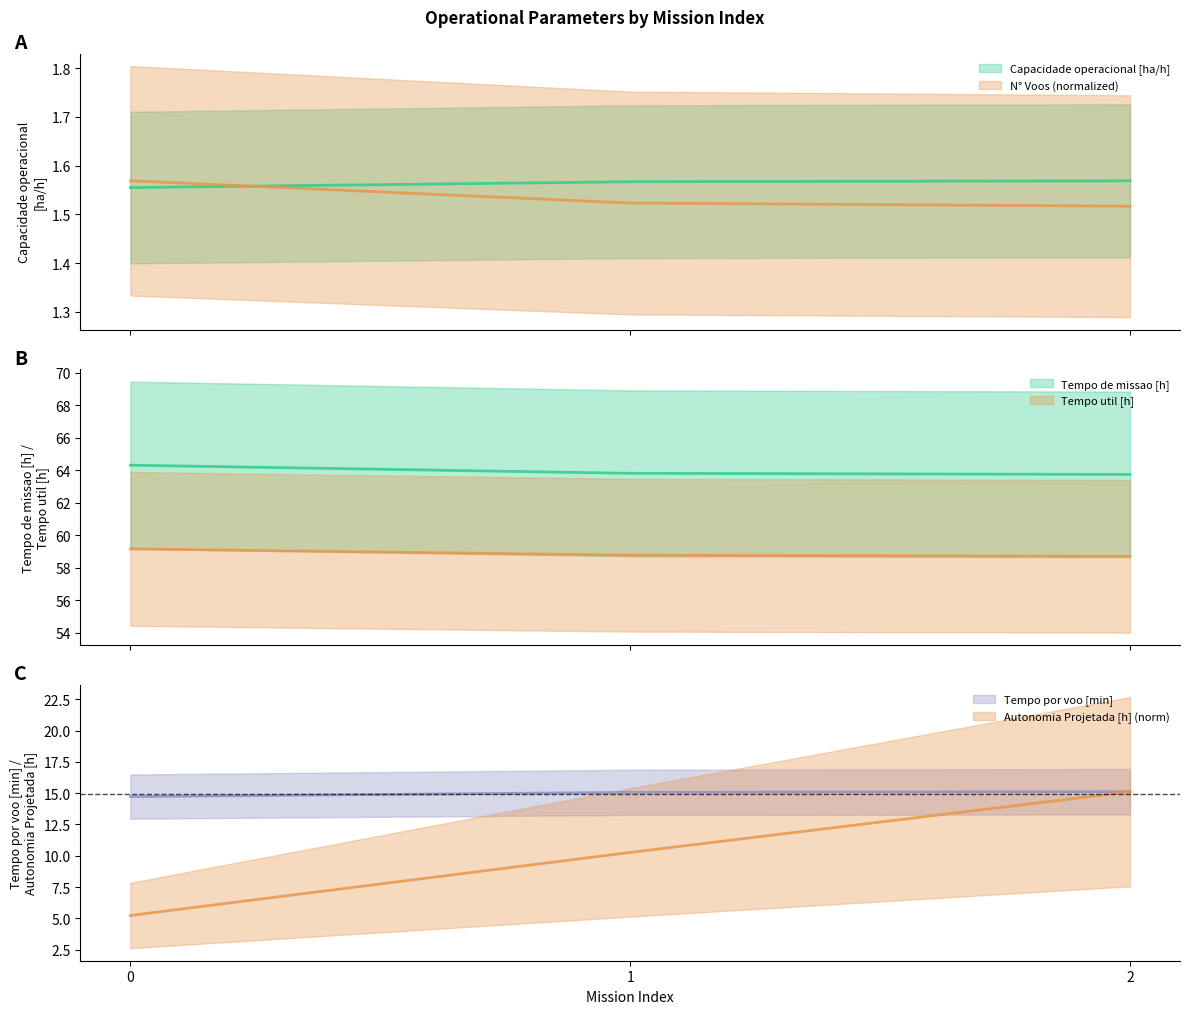

What is the highest value of the Tempo por voo [min] series?

15.1